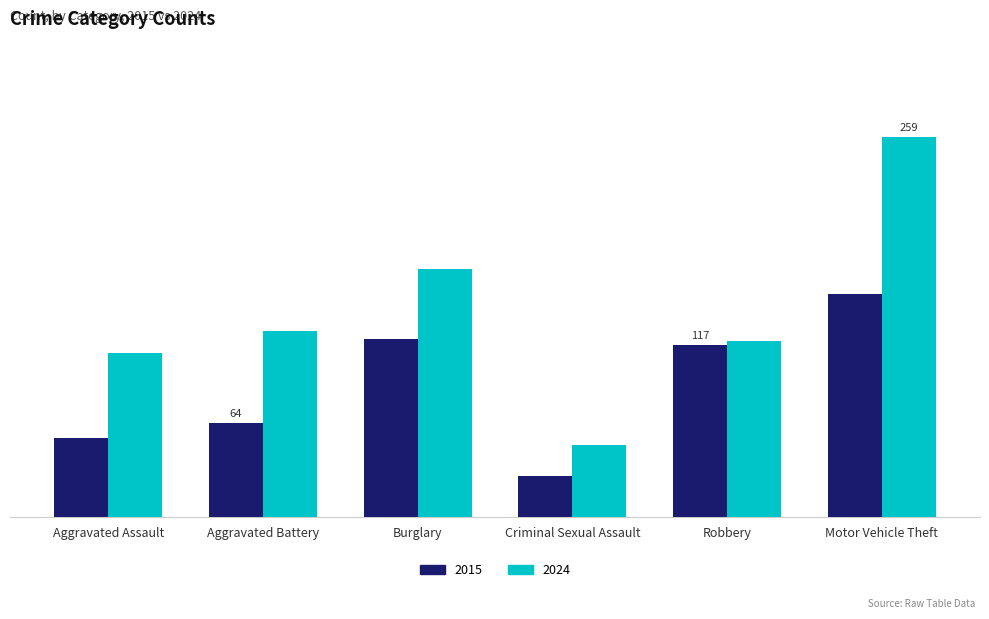

Which series has the largest range (max minus min)?

2024